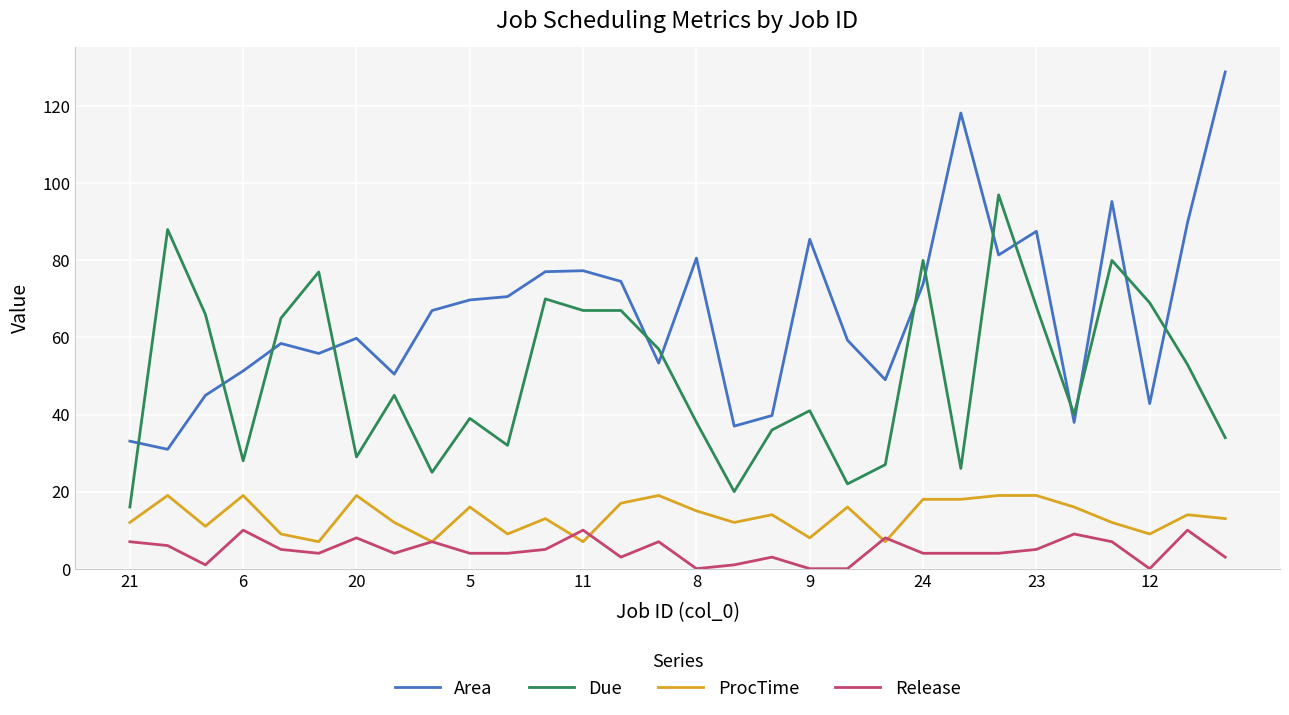

What is the lowest value of the Area series?

31.0